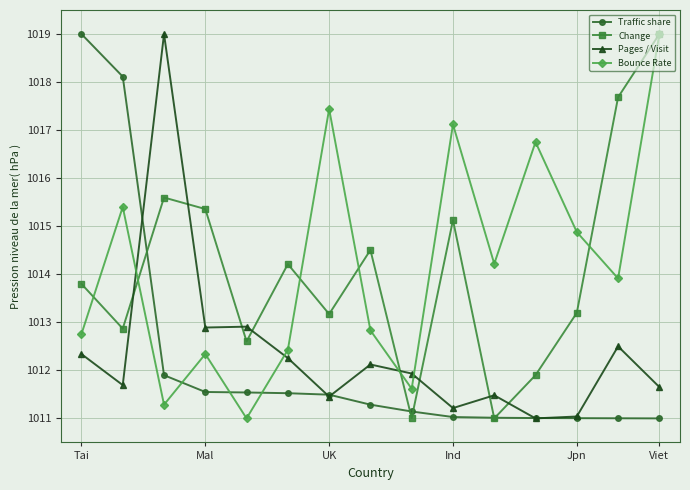

What is the greatest value displayed?

1019.0